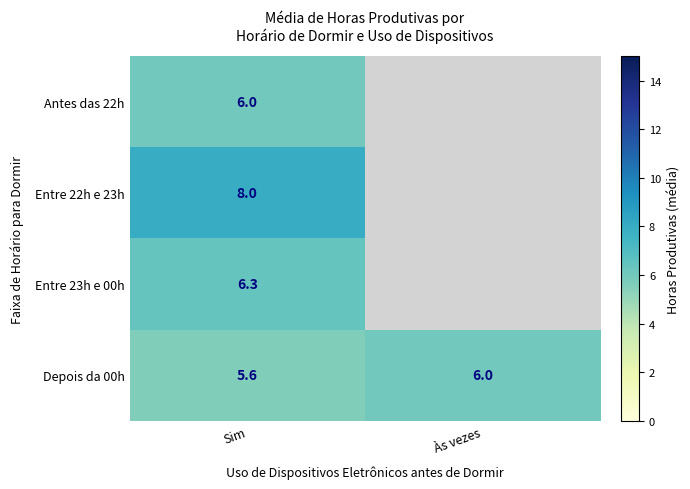

What is the total value across all series at Sim?

25.9